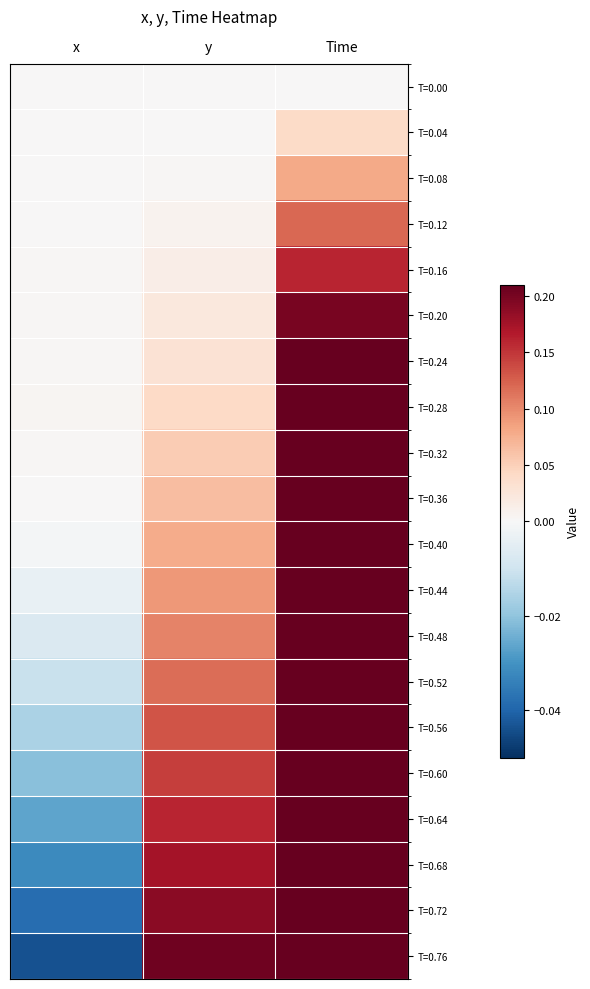

Reading left to right, transcribe all the data shown in this chart.

T=0.00: x=0.0	y=0.0	Time=0.0
T=0.04: x=0.0	y=0.0	Time=0.0
T=0.08: x=0.0	y=0.0	Time=0.1
T=0.12: x=0.0	y=0.0	Time=0.1
T=0.16: x=0.0	y=0.0	Time=0.2
T=0.20: x=0.0	y=0.0	Time=0.2
T=0.24: x=0.0	y=0.0	Time=0.2
T=0.28: x=0.0	y=0.0	Time=0.3
T=0.32: x=0.0	y=0.1	Time=0.3
T=0.36: x=0.0	y=0.1	Time=0.4
T=0.40: x=-0.0	y=0.1	Time=0.4
T=0.44: x=-0.0	y=0.1	Time=0.4
T=0.48: x=-0.0	y=0.1	Time=0.5
T=0.52: x=-0.0	y=0.1	Time=0.5
T=0.56: x=-0.0	y=0.1	Time=0.6
T=0.60: x=-0.0	y=0.1	Time=0.6
T=0.64: x=-0.0	y=0.2	Time=0.6
T=0.68: x=-0.0	y=0.2	Time=0.7
T=0.72: x=-0.0	y=0.2	Time=0.7
T=0.76: x=-0.0	y=0.2	Time=0.8